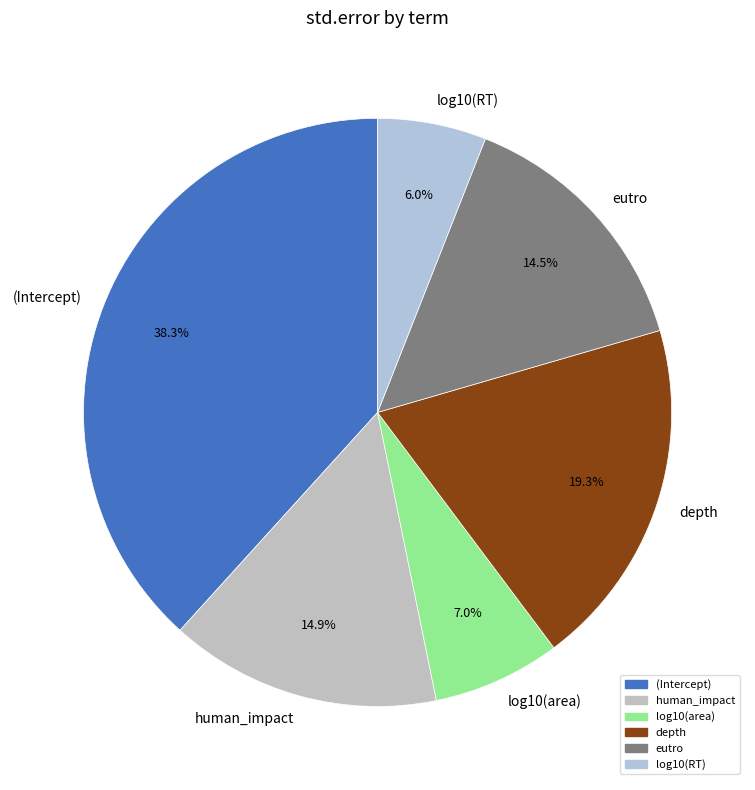

The log10(area) slice represents 7% of the pie. True or false?

True